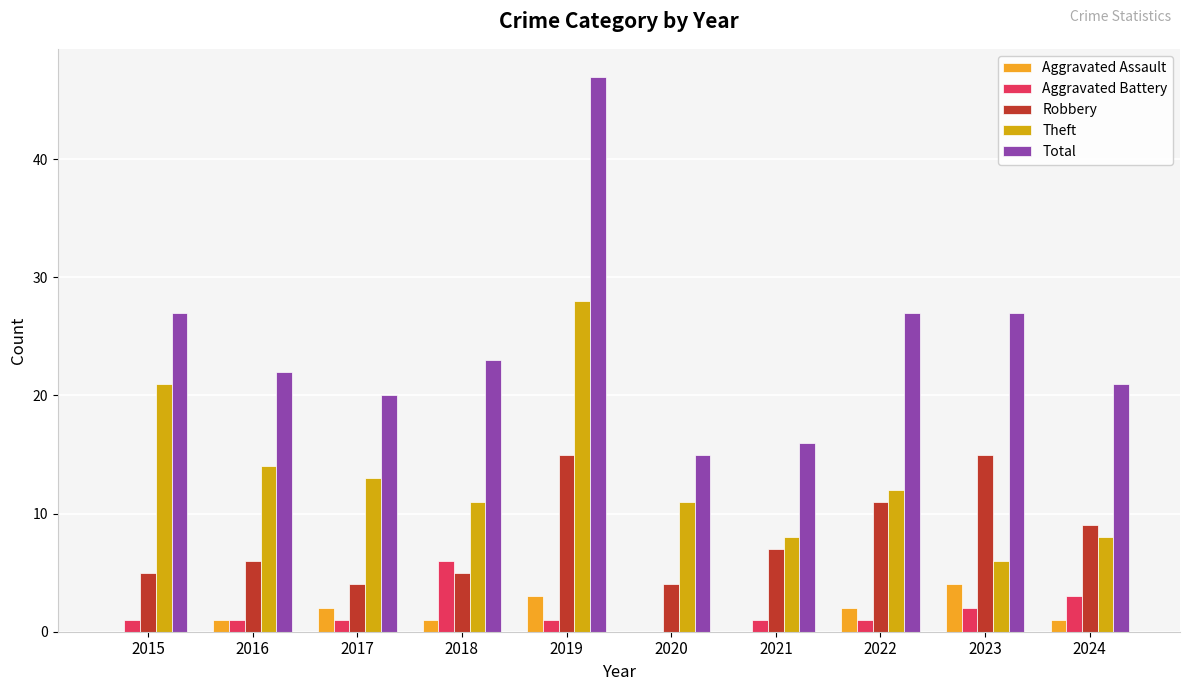

What is the sum of all Theft values?

132